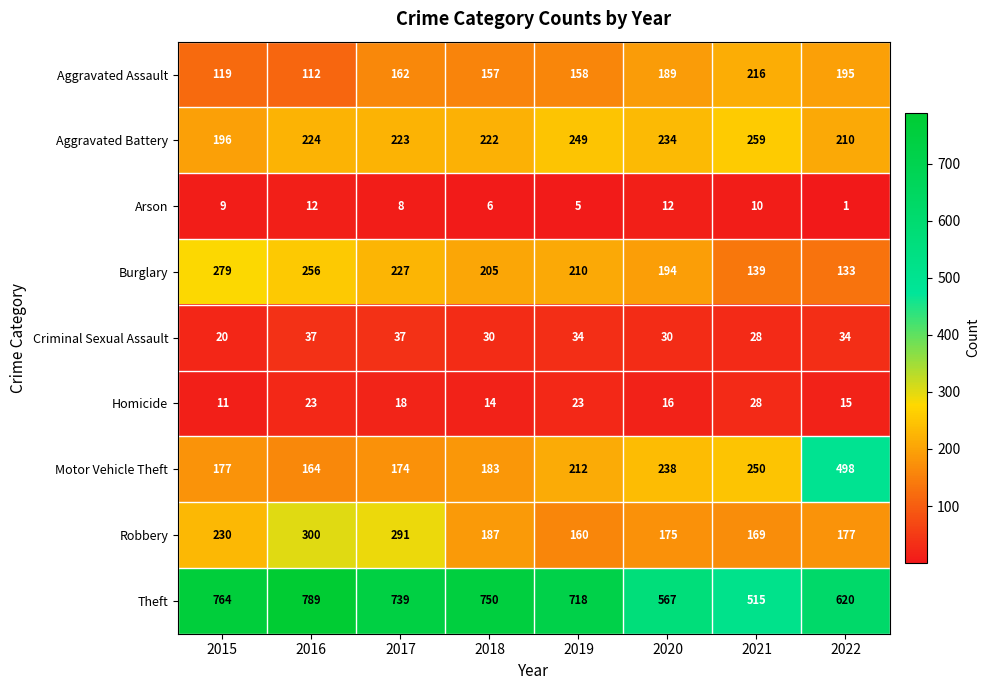

How many data points in Aggravated Battery are less than 224?

4